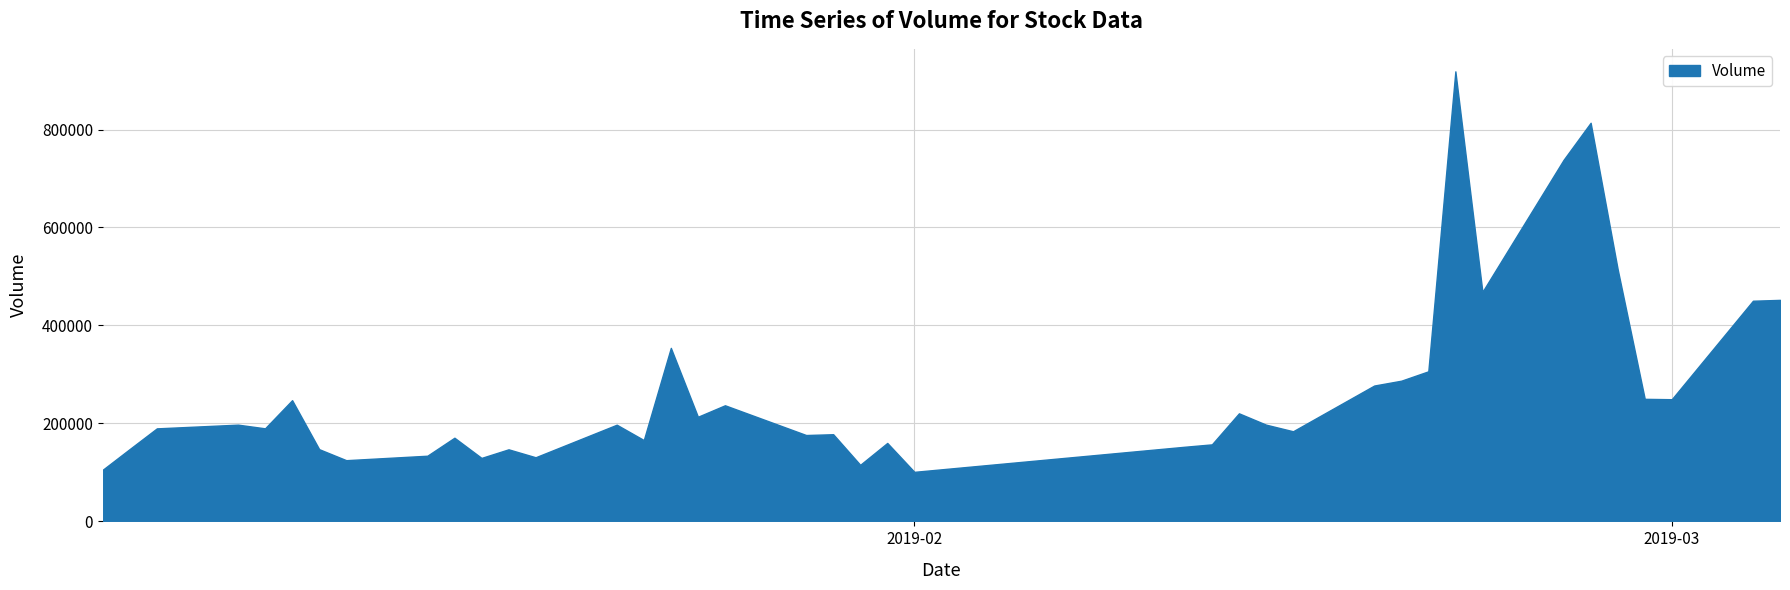

Approximately how many times larger is the value at 22 compared to 35?

0.2